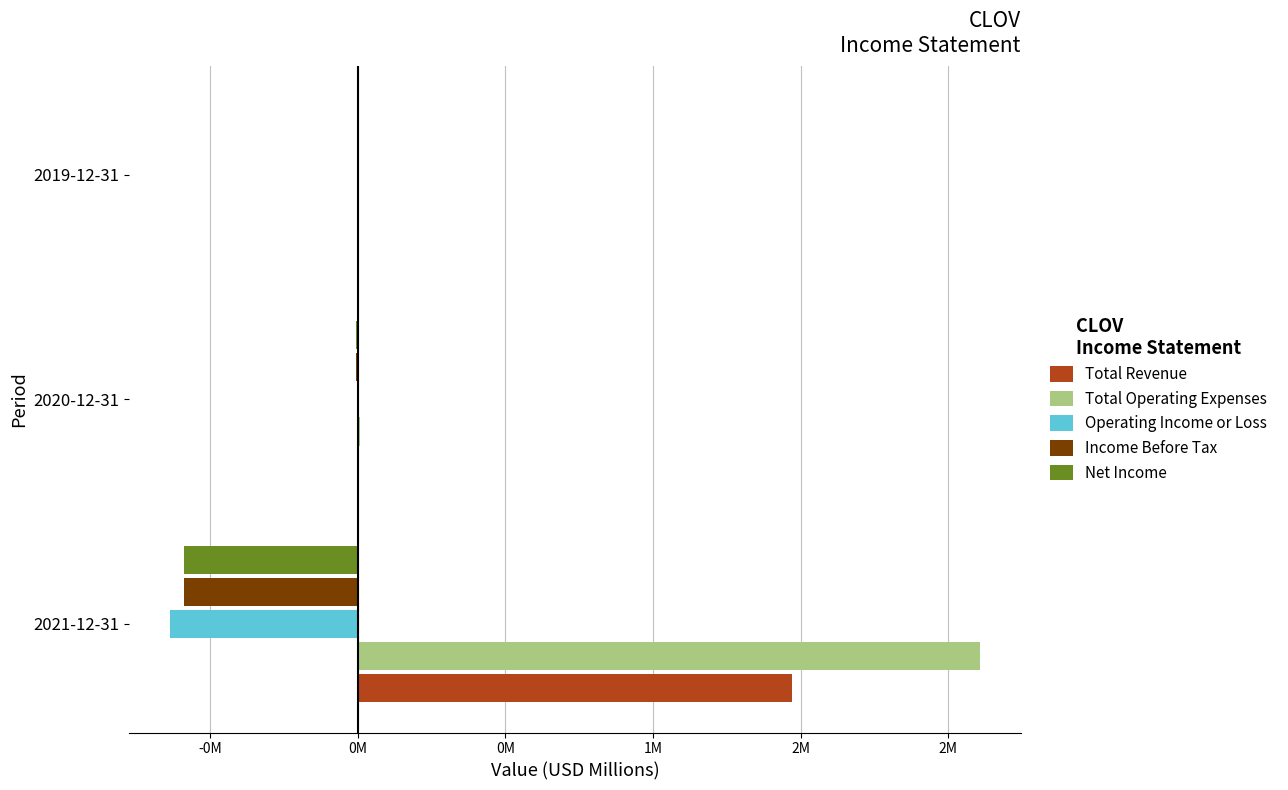

What are all the series names shown in the legend?

Total Revenue, Total Operating Expenses, Operating Income or Loss, Income Before Tax, Net Income